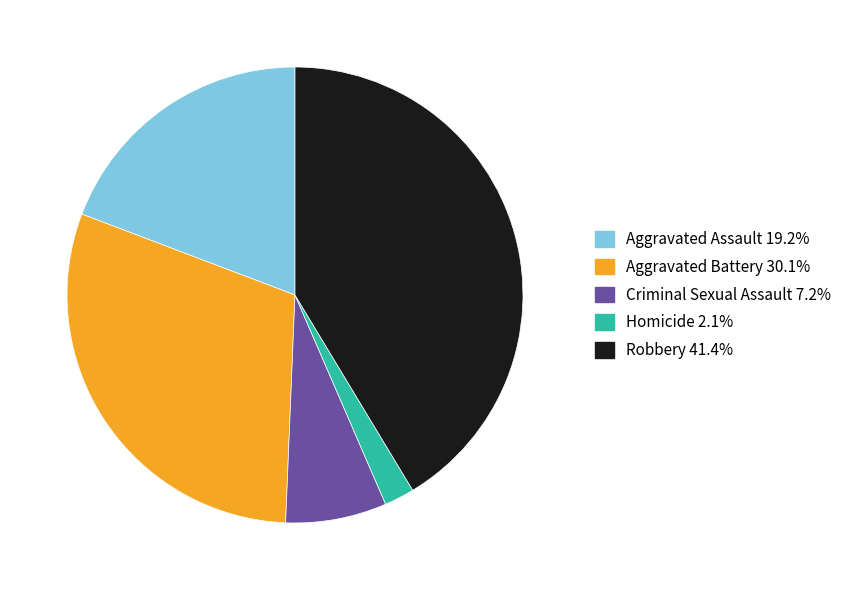

Combined, do Robbery and Criminal Sexual Assault account for over 50%?

No